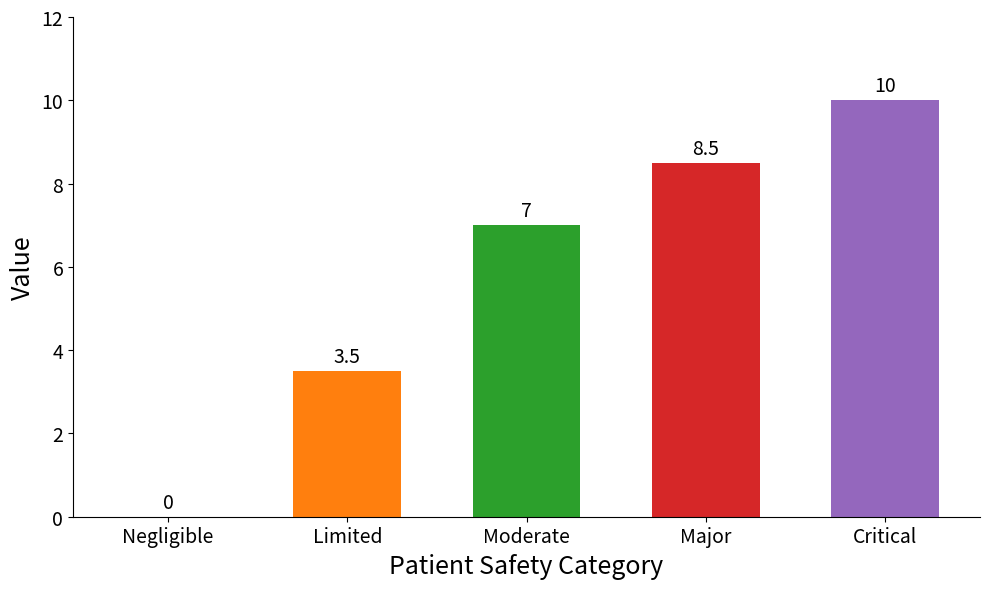

Is it true that the value at Negligible is -4.2?

False